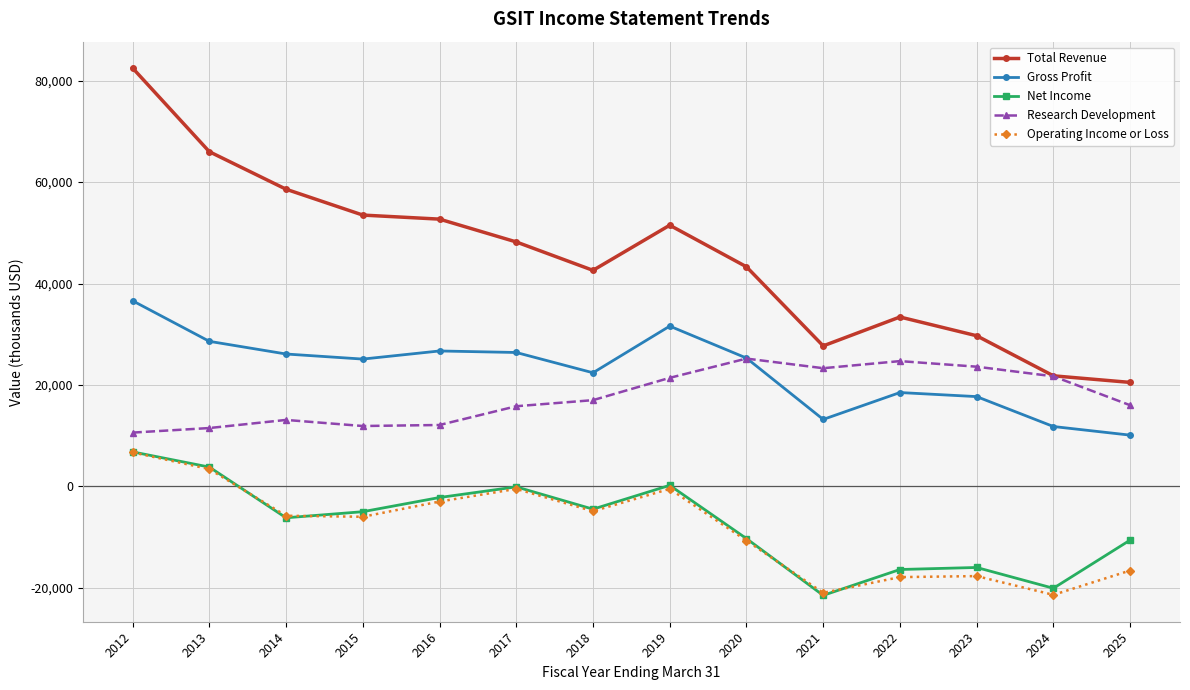

What is the value of the Operating Income or Loss point at the 7th from the left?

-4900